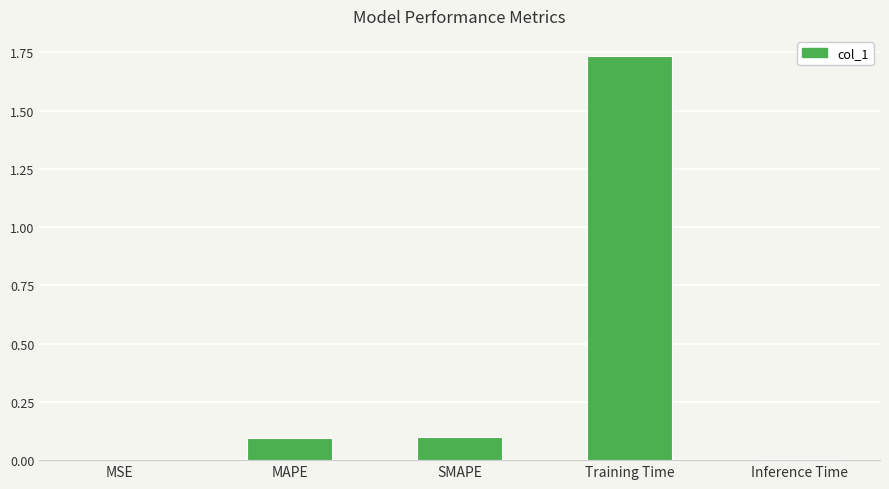

How many data points does each series have?

5